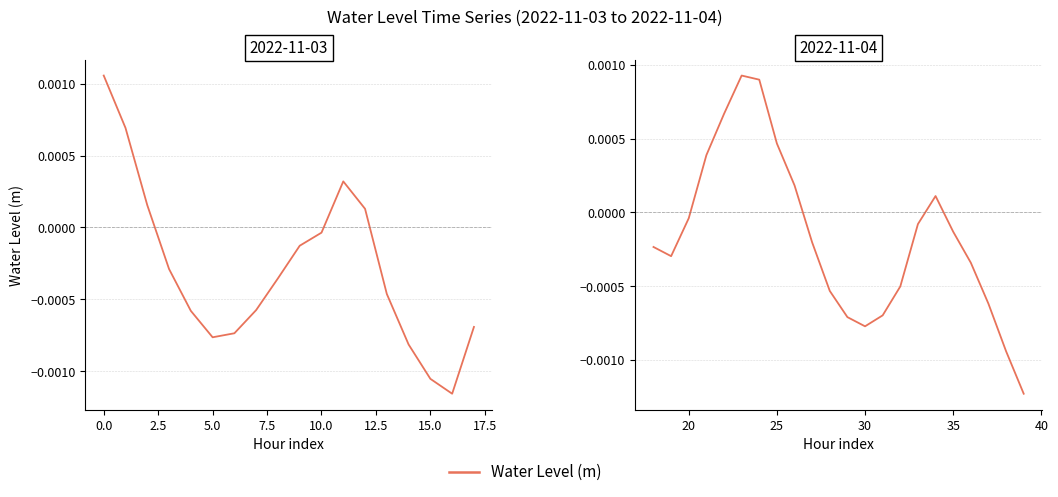

How many values exceed 0?

7